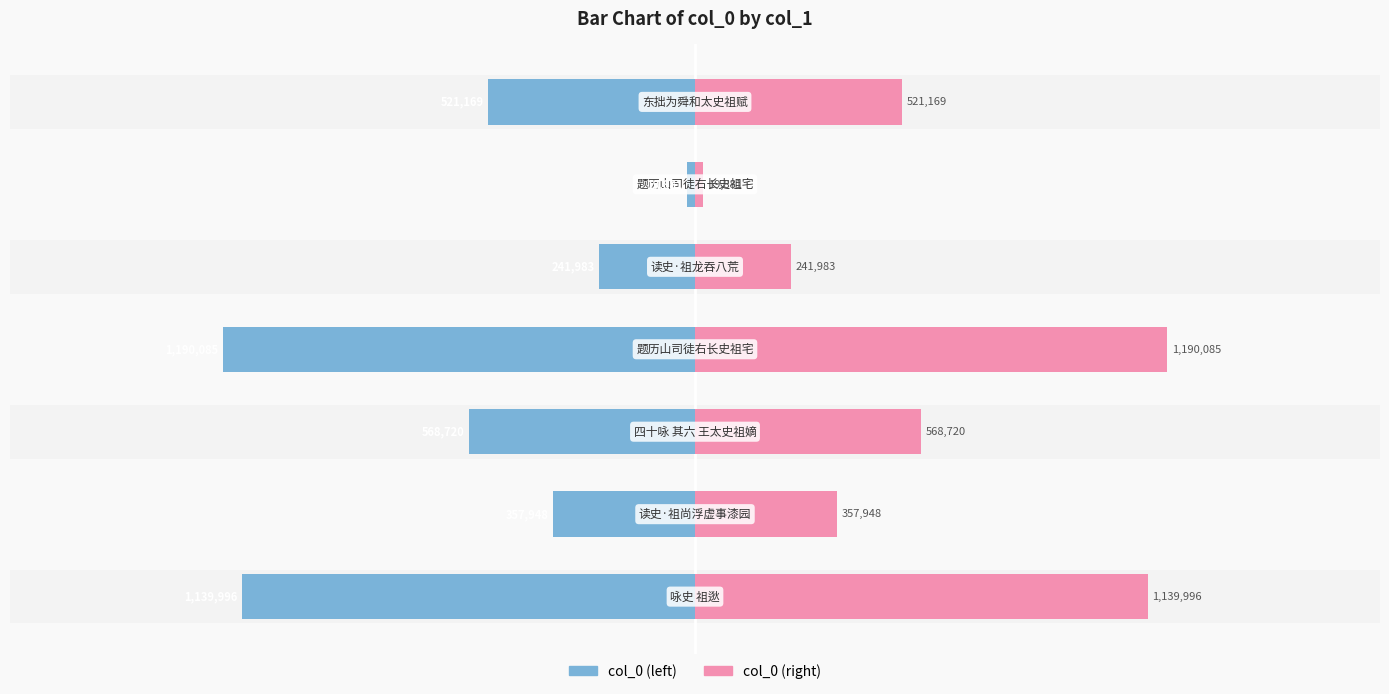

True or false: col_0 (right) has a value of 1190085 at −0.5.

True